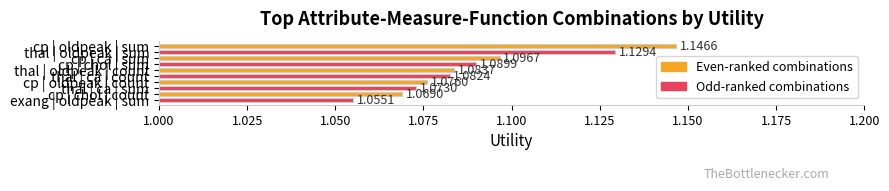

Are the bars horizontal?

Yes